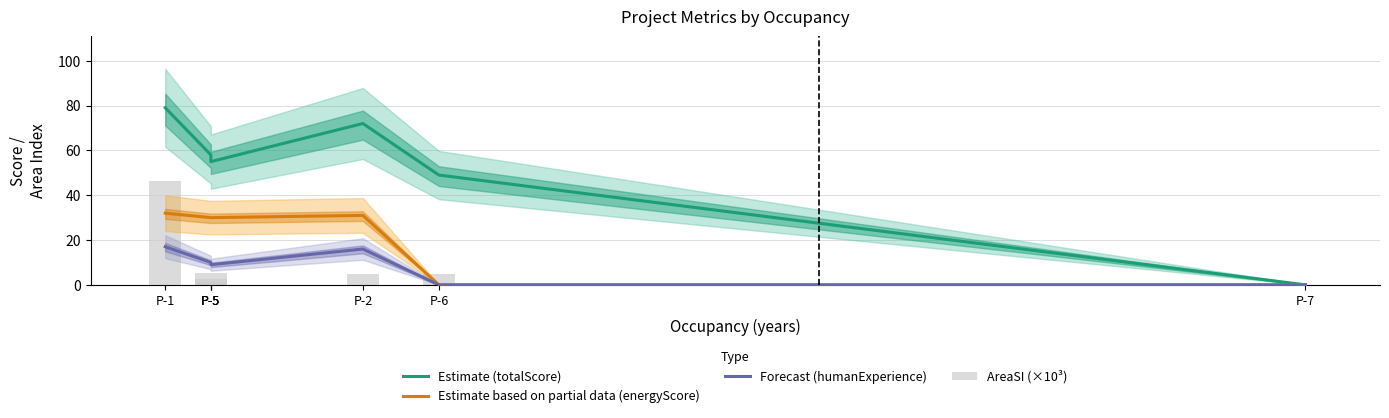

What is the approximate value of Forecast (humanExperience) at P-5?

10.0